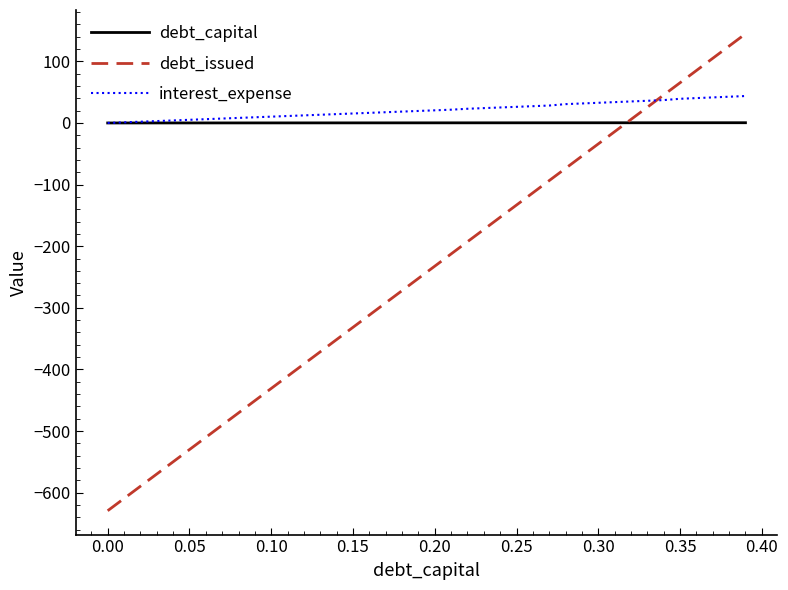

Which series has the widest spread of values?

debt_issued